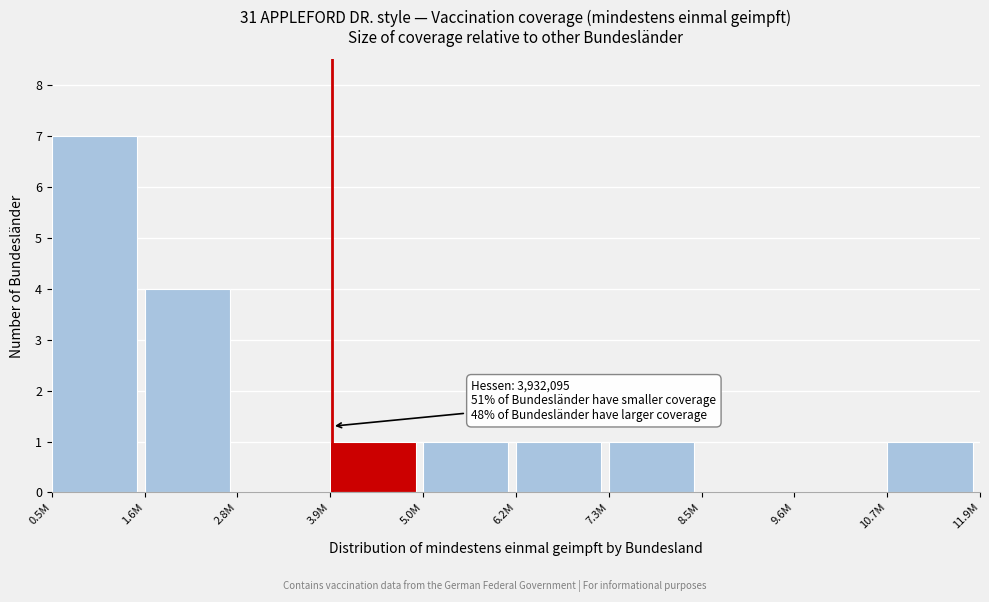

Reading right to left, extract all data points from this chart.

10.7M=1	9.6M=0	8.5M=0	7.3M=1	6.2M=1	5.0M=1	3.9M=1	2.8M=0	1.6M=4	0.5M=7